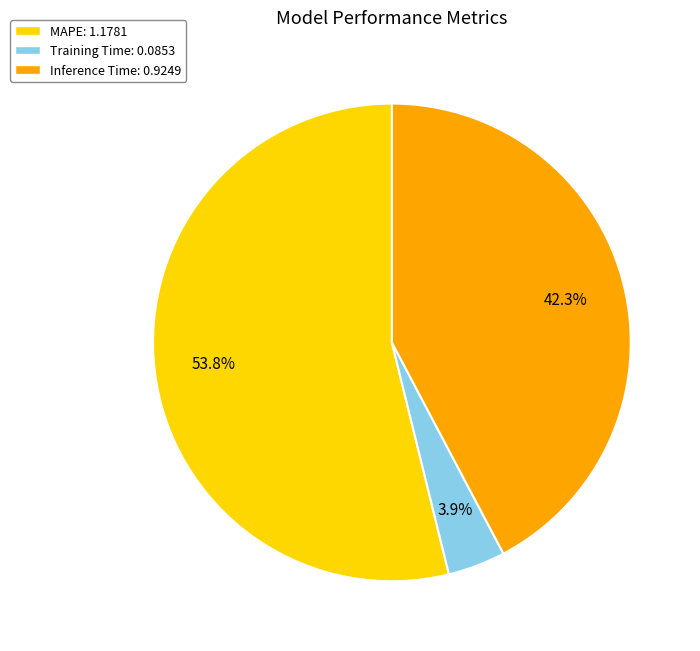

Rank the categories by value from lowest to highest.

Training Time, Inference Time, MAPE